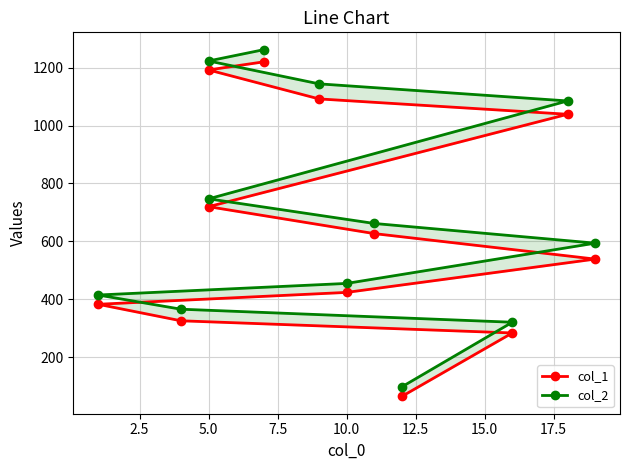

Is the value of col_1 at 5.0 greater than the value of col_2 at 5.0?

No